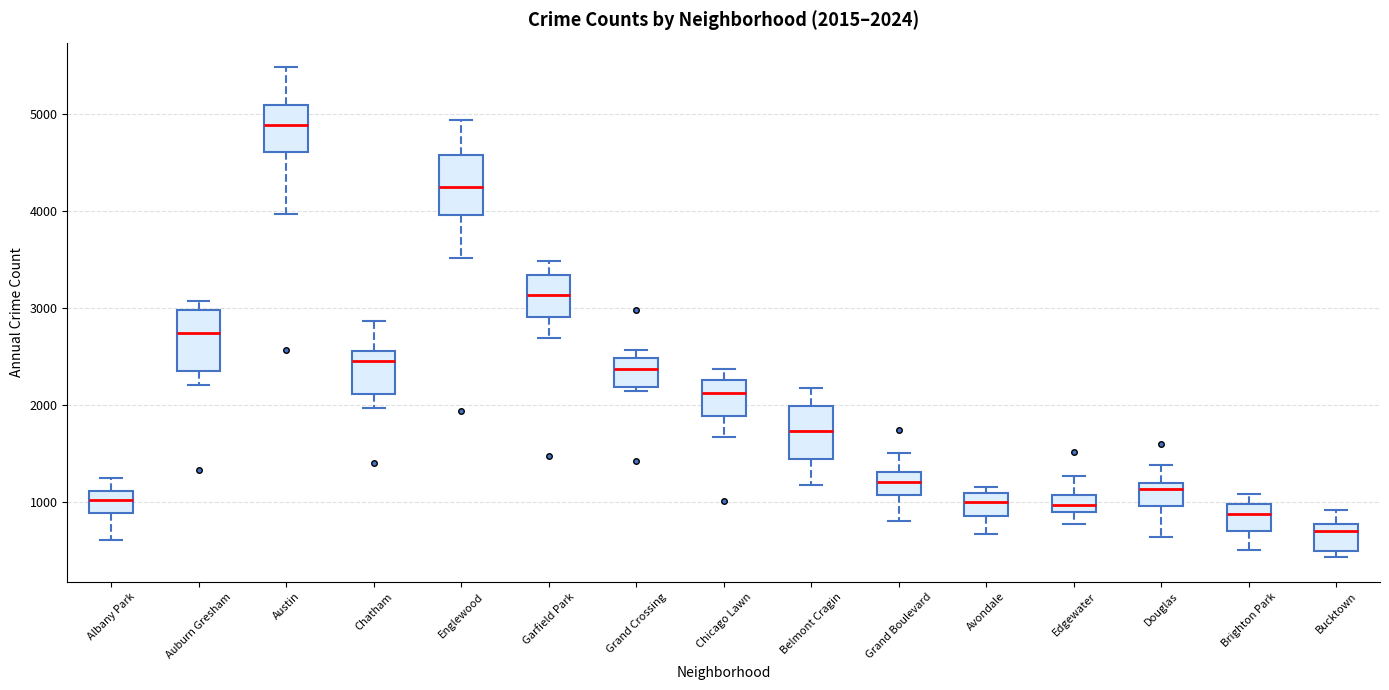

Which box's median line is the highest?

Austin